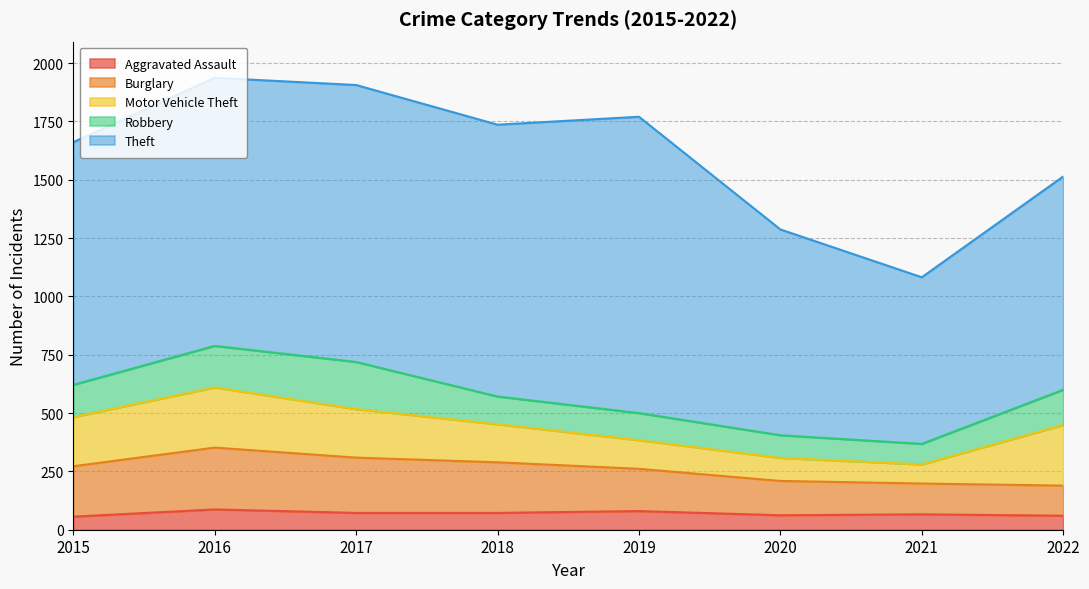

True or false: Aggravated Assault and Motor Vehicle Theft cross at least once.

False